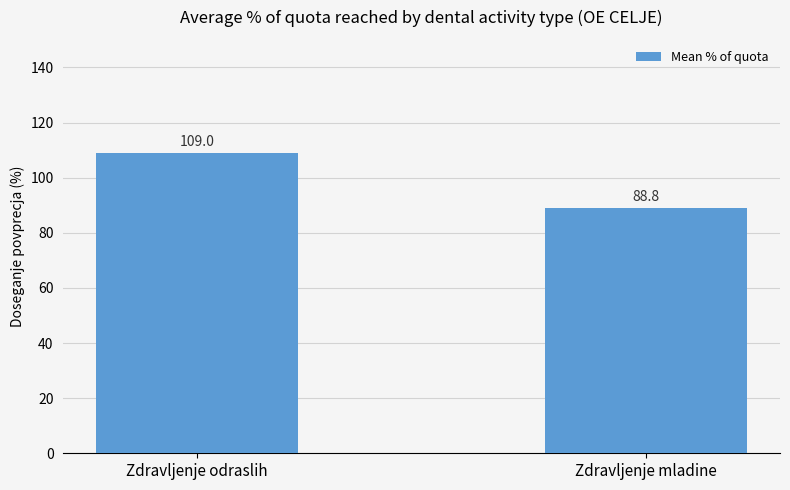

What is the sum of the values at Zdravljenje mladine and Zdravljenje odraslih?

197.8